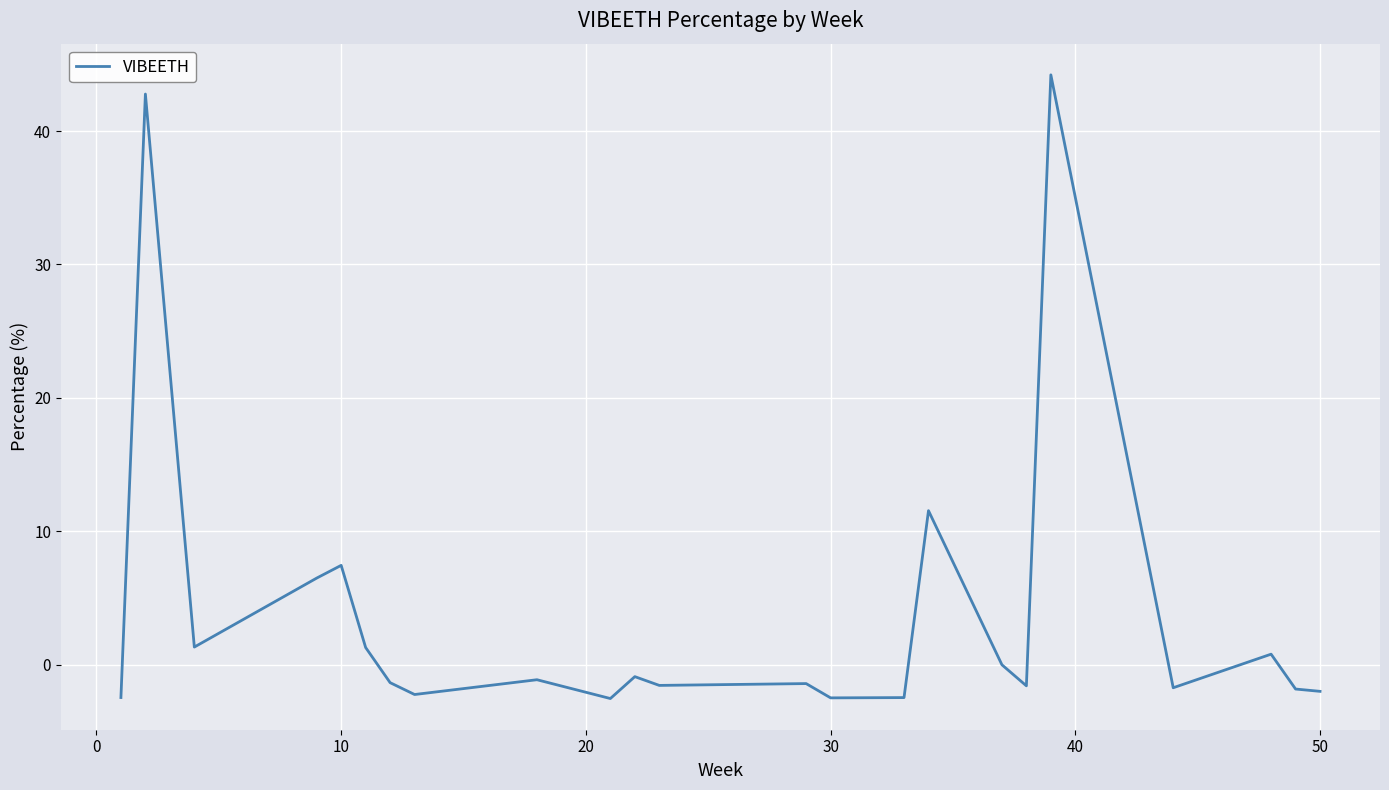

What is the minimum value shown in the chart?

-2.5